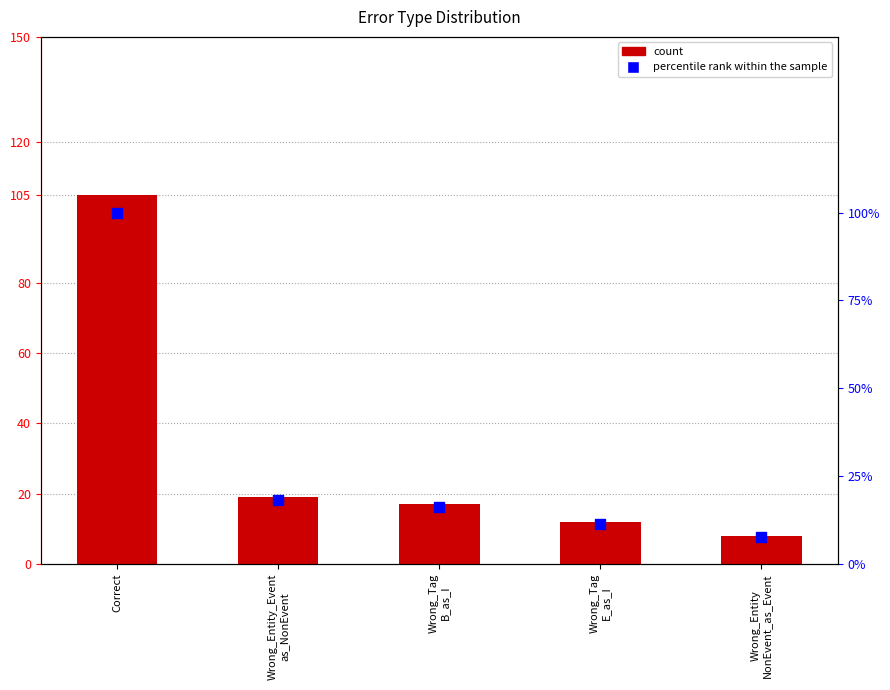

Which series reaches the maximum Y coordinate?

count